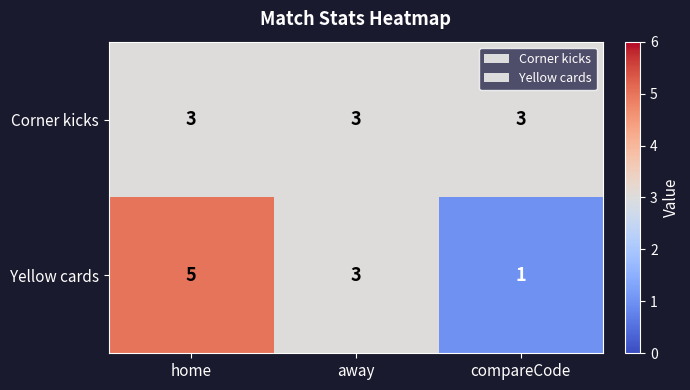

Which series has the widest spread of values?

Yellow cards